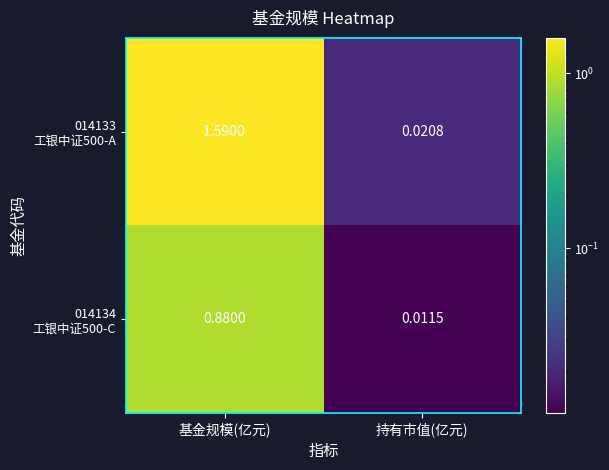

Which label corresponds to the largest value in the chart?

基金规模(亿元)